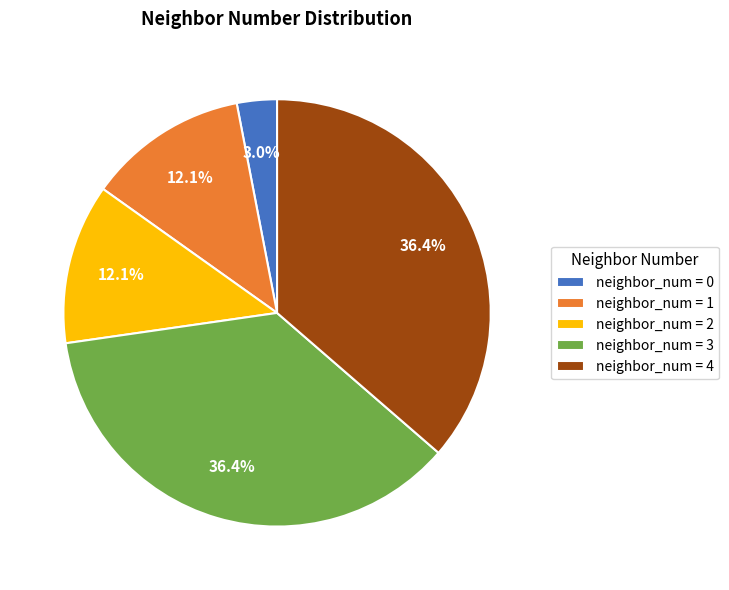

Is neighbor_num = 0 the majority of the pie?

No